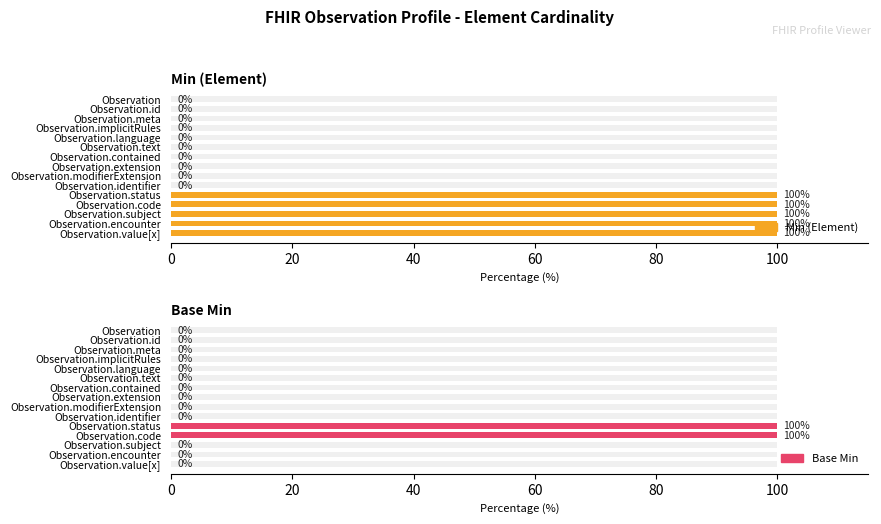

What is the greatest value displayed?

100